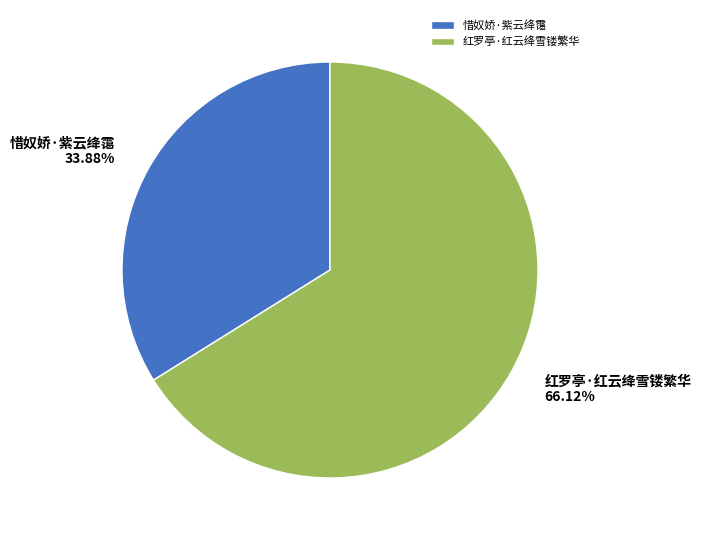

Which category has the biggest portion of the pie?

红罗亭·红云绛雪镂繁华